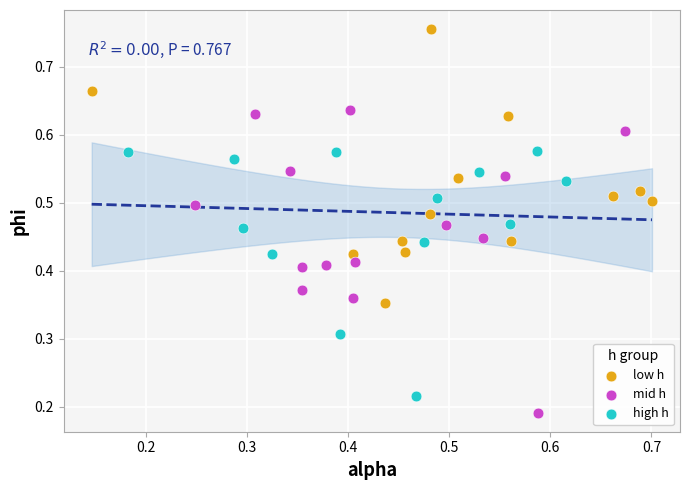

Which series reaches the maximum Y coordinate?

low h